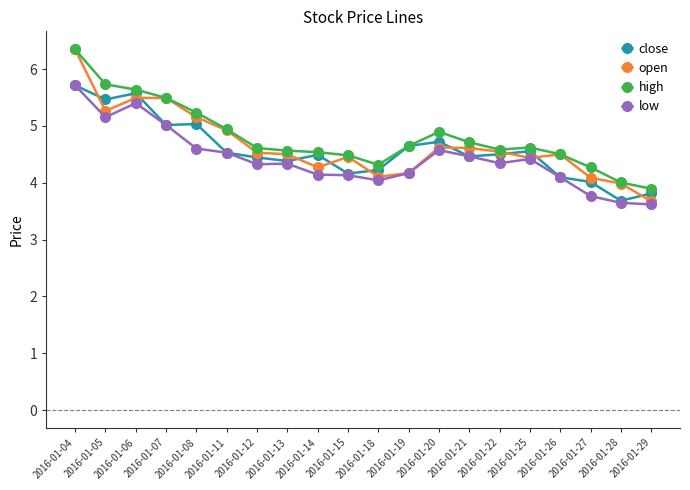

At how many categories does at least one series exceed 5?

5